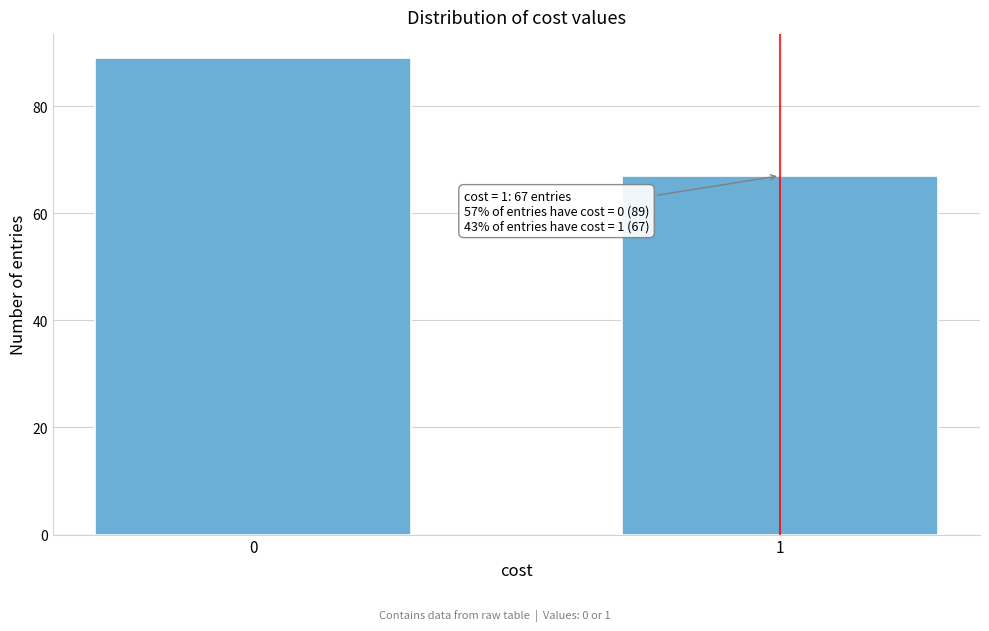

Reading right to left, extract all data points from this chart.

67	89